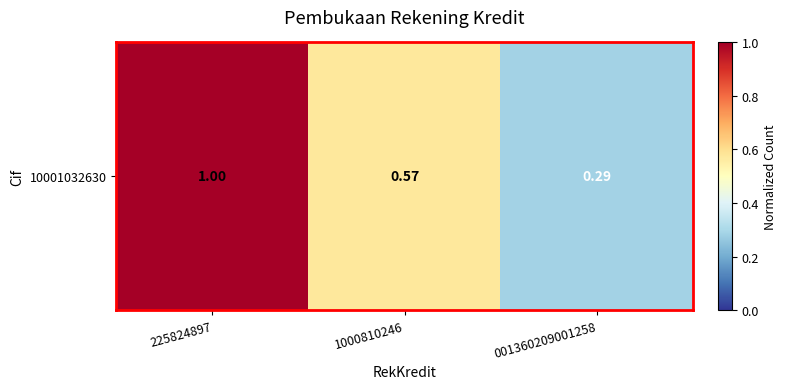

Reading left to right, list all the values displayed in this chart.

1.0	0.6	0.3